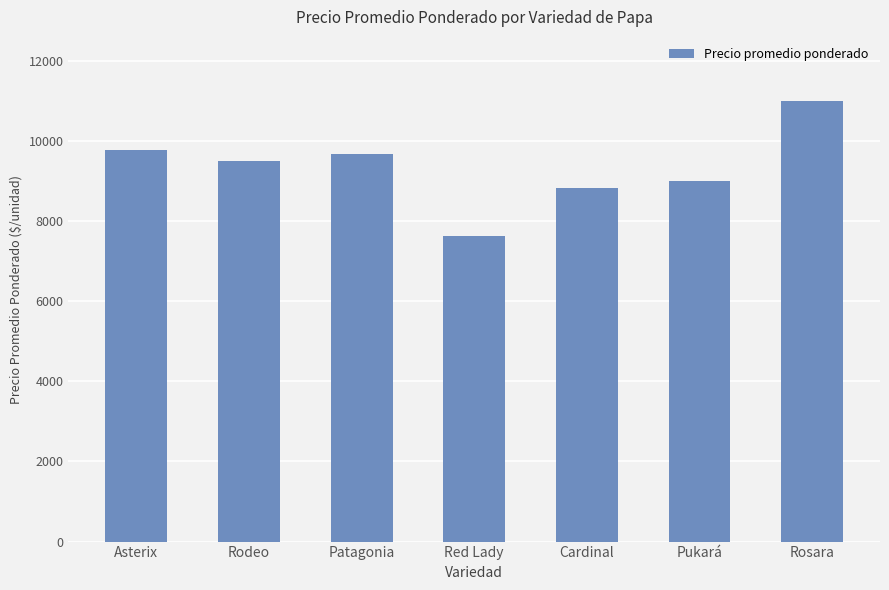

True or false: the data shows 15297 at Cardinal.

False